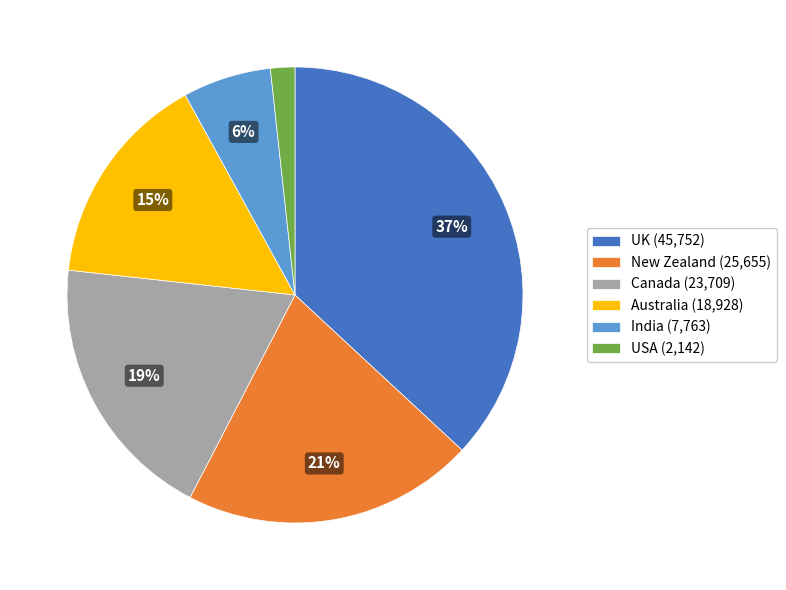

Is there any slice that represents more than half of the pie?

No